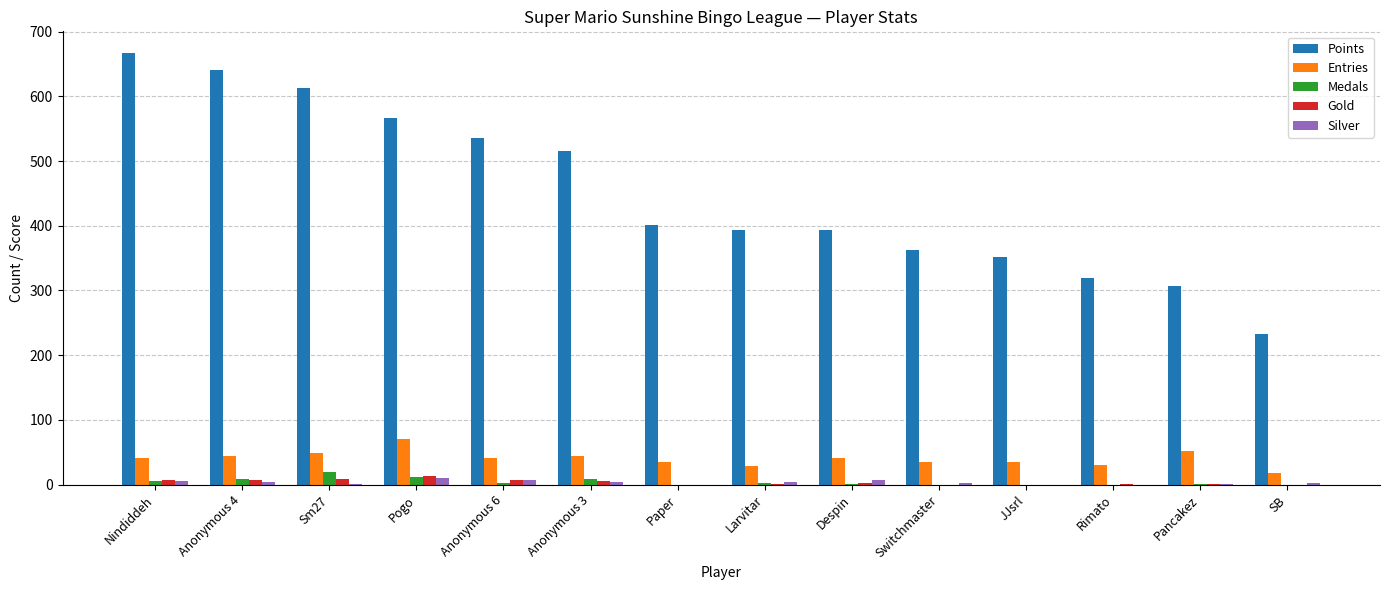

What is the spread (max minus min) of values at SB?

233